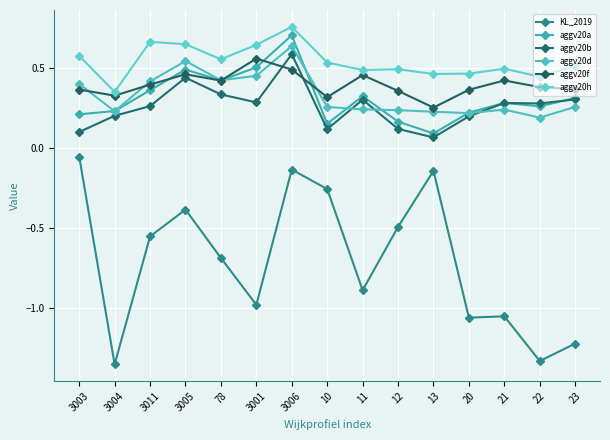

How many distinct data groups are displayed?

6